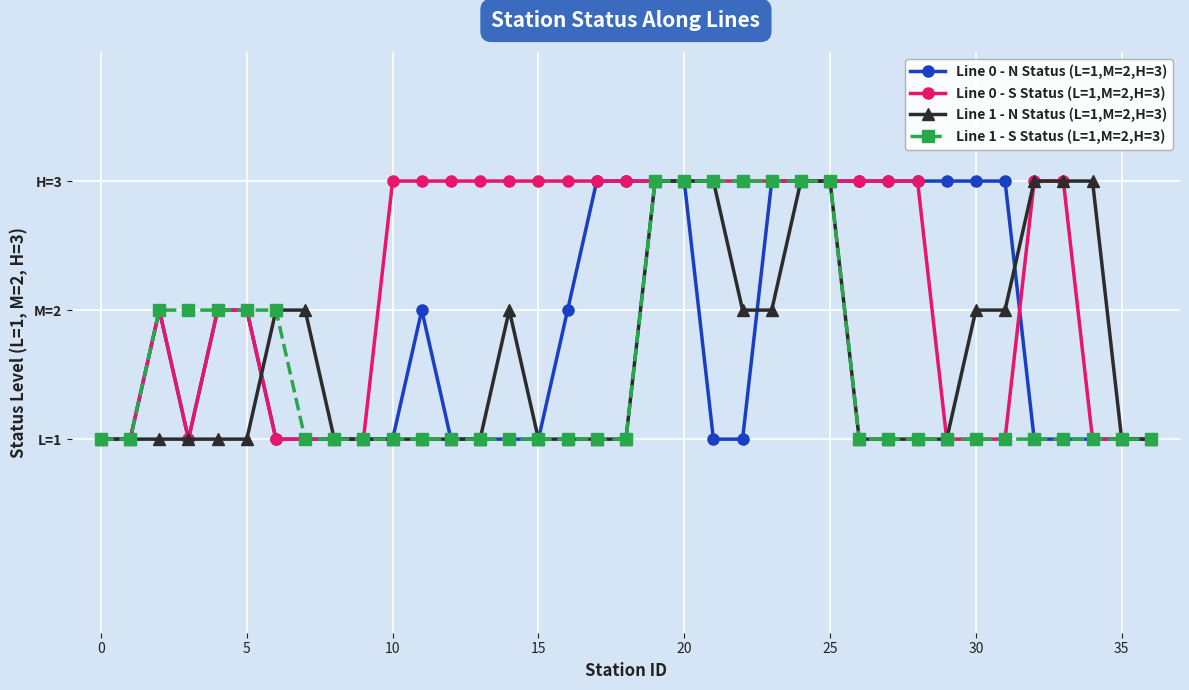

Is this an area chart (filled region under the line)?

No